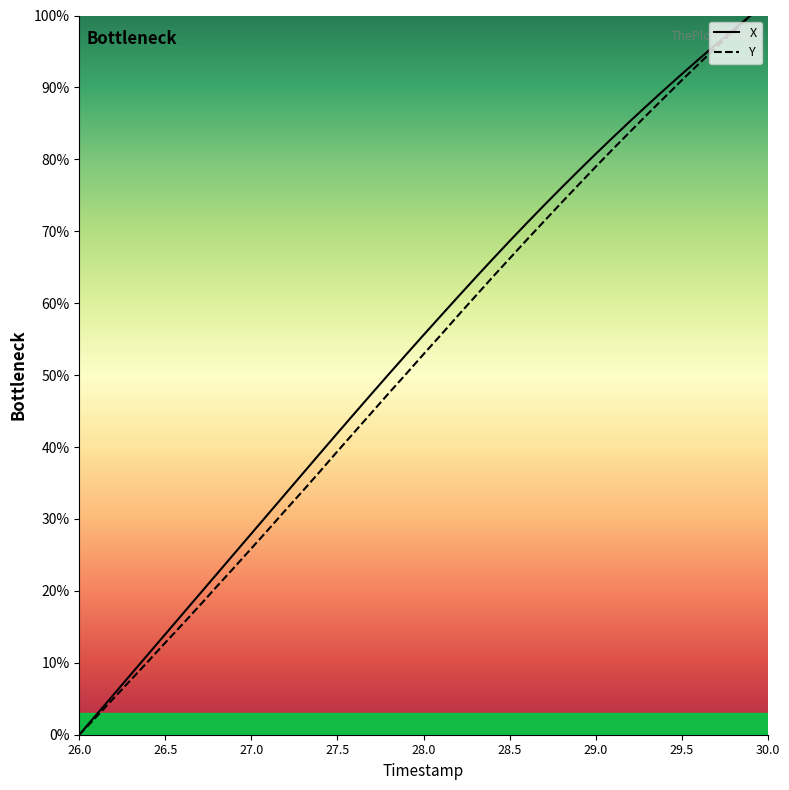

What is the maximum value shown in the chart?

100.0